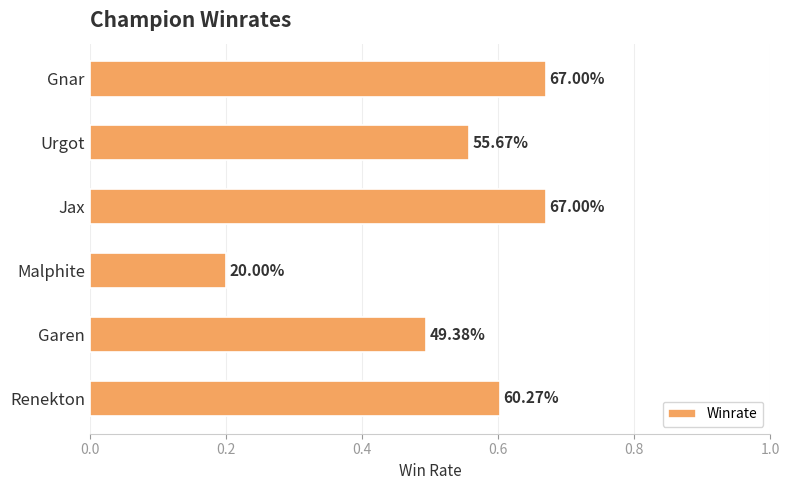

How many bars are there in total?

6